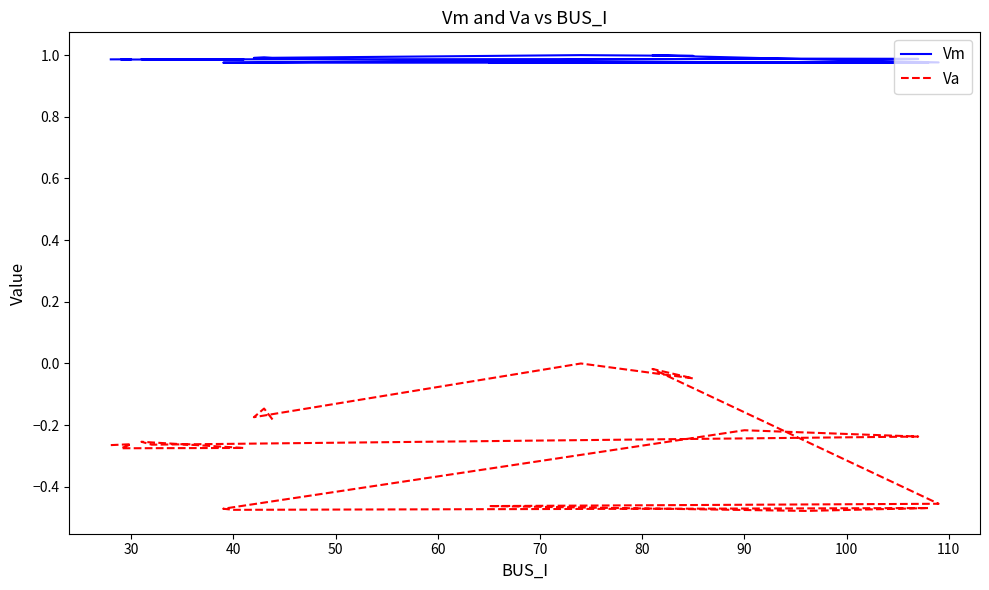

Reading left to right, extract all data points from this chart.

Vm: 1.0	1.0	1.0	1.0	1.0	1.0	1.0	1.0	1.0	1.0	1.0	1.0	1.0	1.0	1.0	1.0	1.0	1.0	1.0	1.0
Va: -0.3	-0.3	-0.3	-0.3	-0.3	-0.3	-0.2	-0.2	-0.5	-0.5	-0.5	-0.5	-0.5	-0.5	-0.0	-0.0	0.0	-0.2	-0.1	-0.2